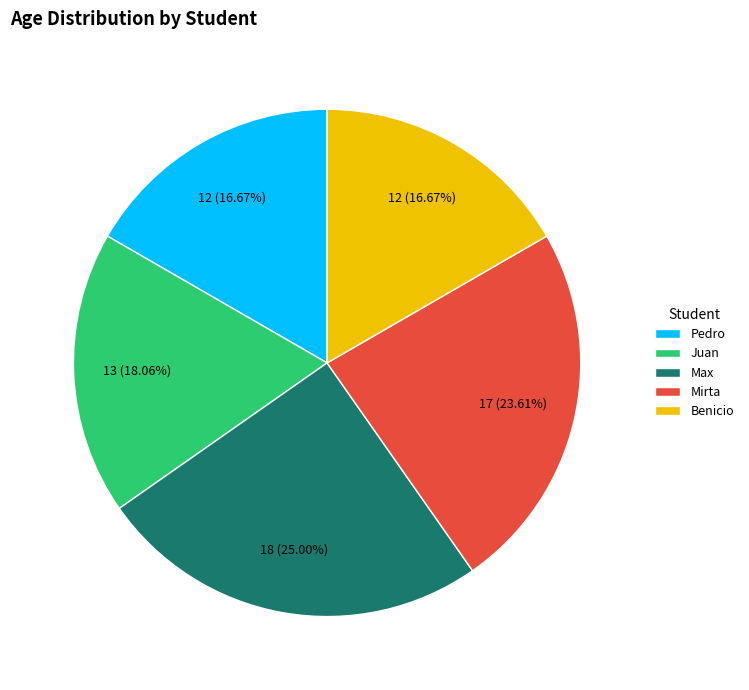

Which has a higher value, Juan or Max?

Max